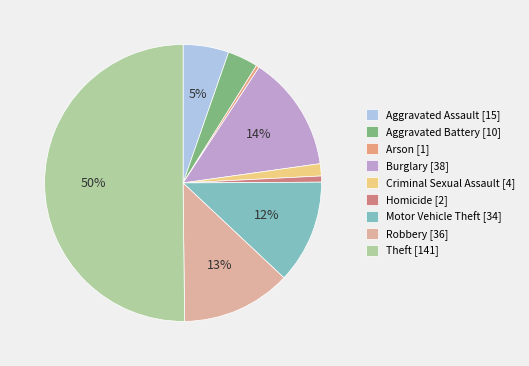

Approximately how many times larger is the value at Motor Vehicle Theft compared to Theft?

0.2